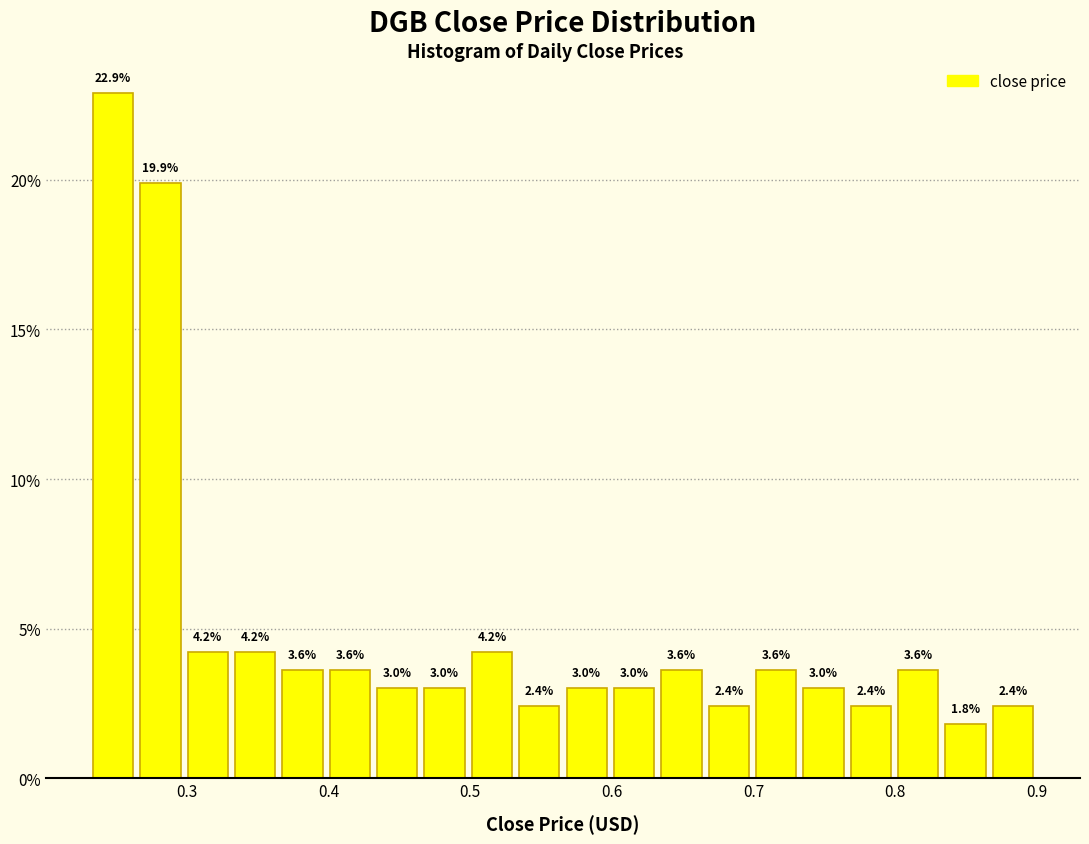

Around what value on the x-axis is the tallest bar? Give the approximate position of its centre, as read against the axis.

0.25